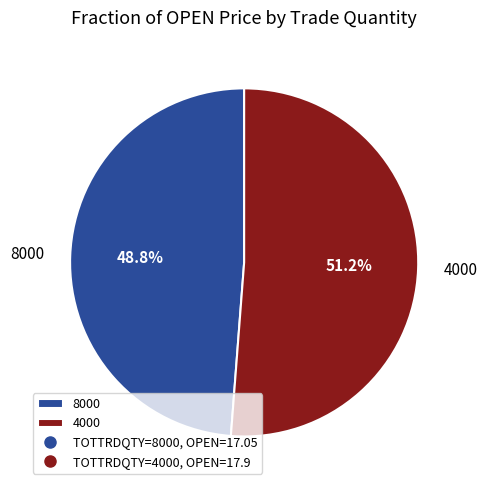

To the nearest percent, what is the difference between the 4000 and 8000 slice percentages?

2%